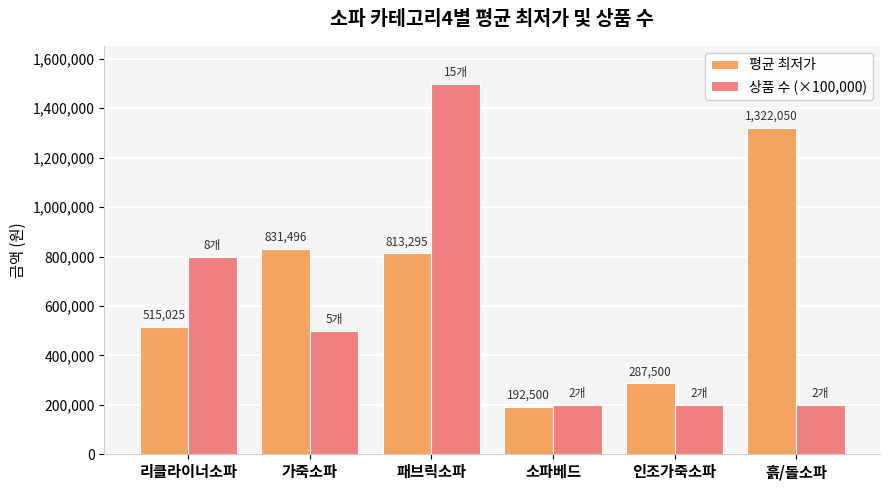

What is the sum of all 평균 최저가 values?

3961866